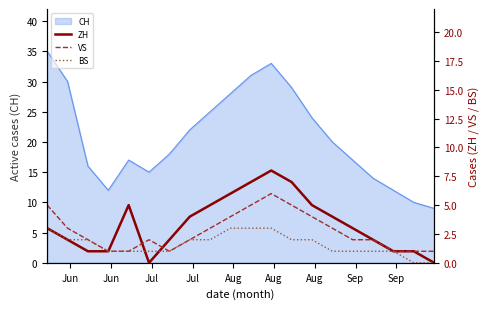

In ZH, how many points are higher than both neighbors (excluding endpoints)?

2